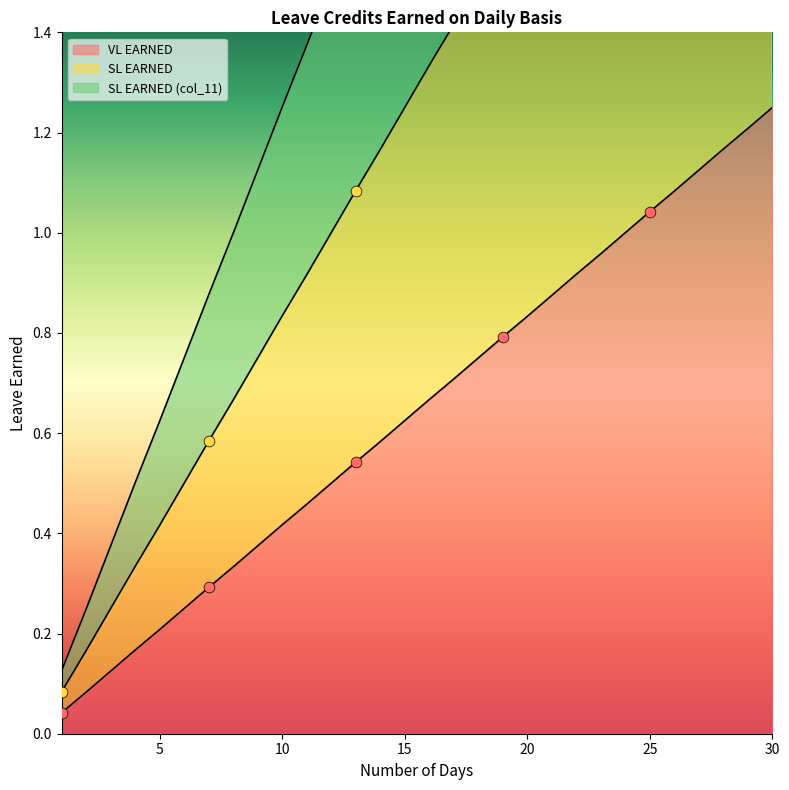

Which series has the largest Y range (max minus min)?

SL EARNED (col_11)